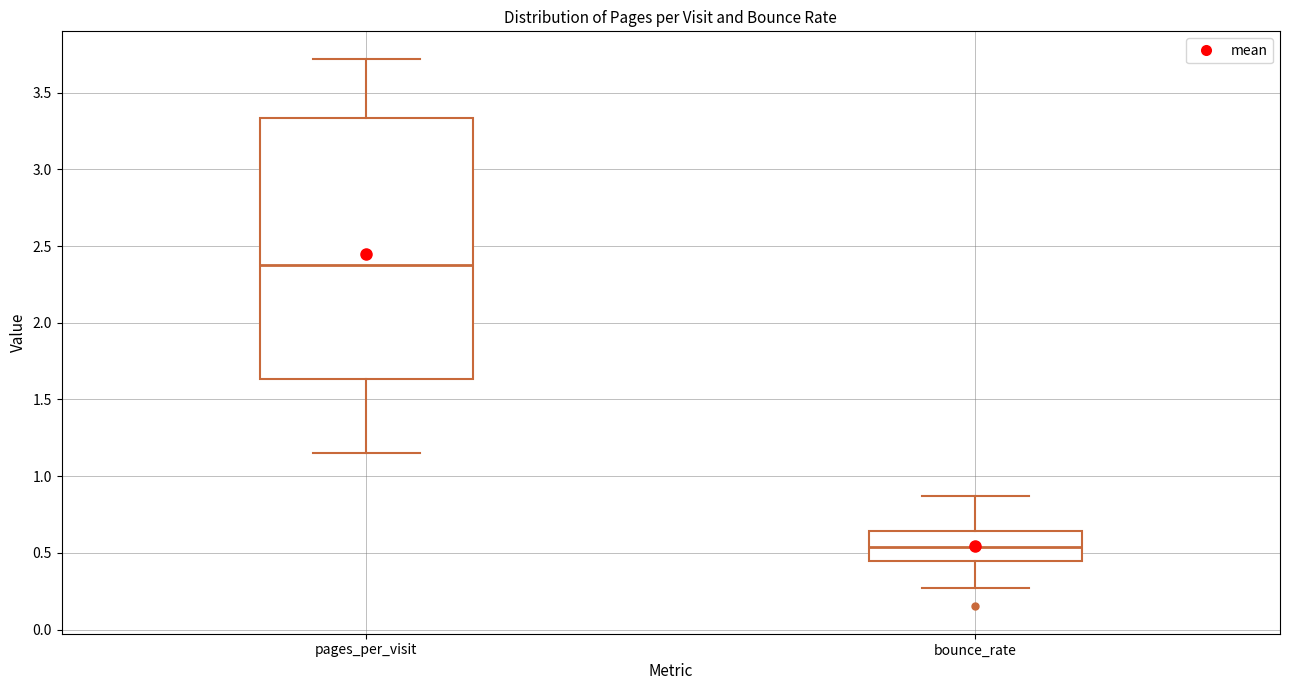

Reading left to right, transcribe this box plot: for each box, give where its median line is, the range the box spans, and where its two whiskers end, as read against the y-axis. The values are not printed on the chart, so give them approximately, as read against the axis.

pages_per_visit: median 2.40, box 1.65 to 3.35, whiskers 1.15 to 3.70
bounce_rate: median 0.55, box 0.45 to 0.65, whiskers 0.25 to 0.85